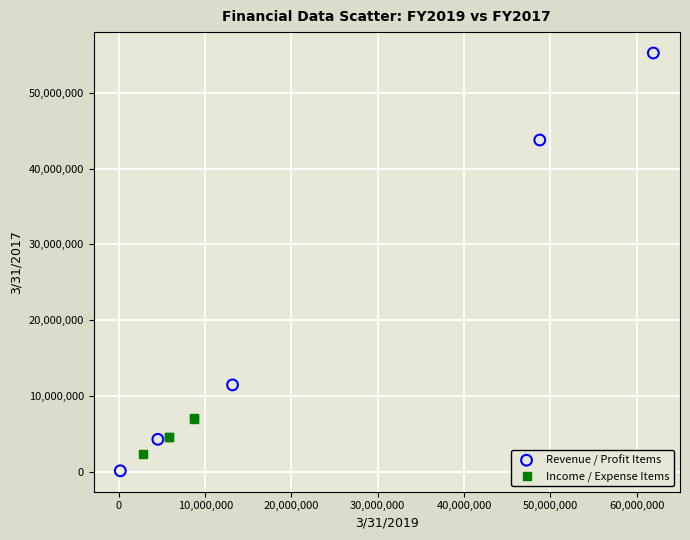

Which series reaches the minimum Y coordinate?

Revenue / Profit Items